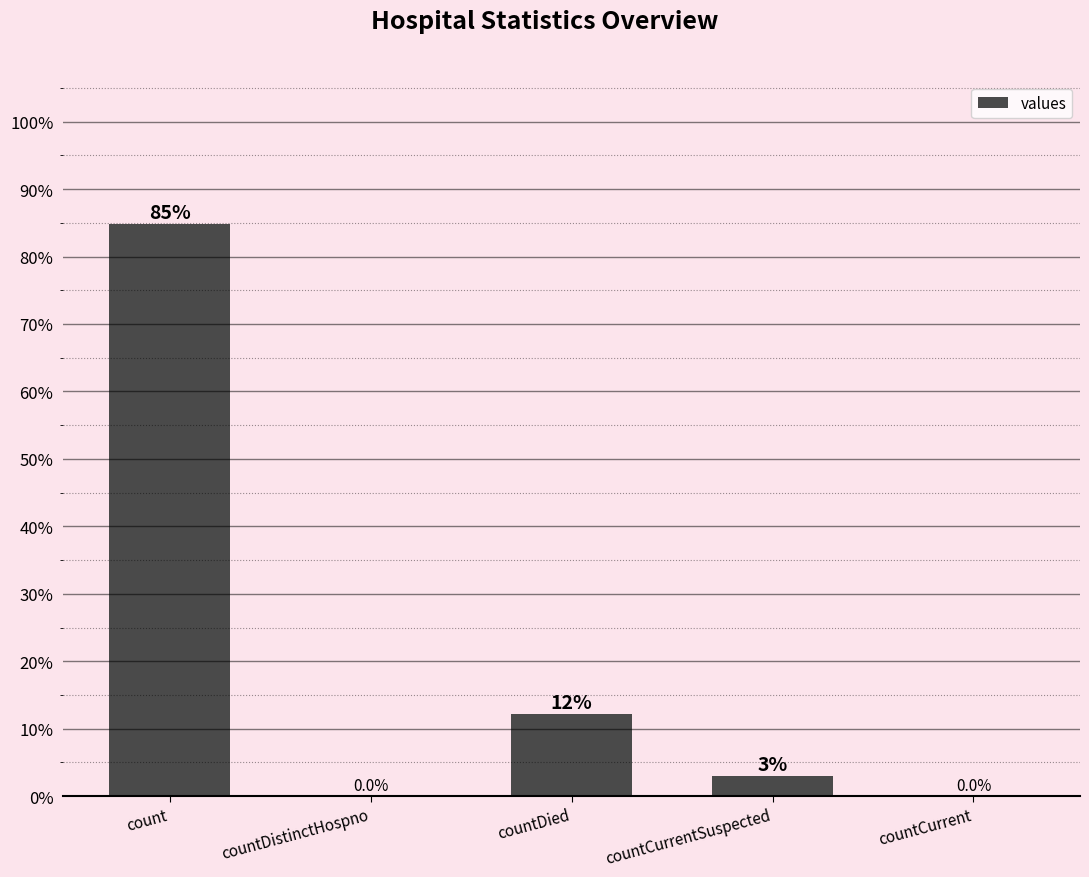

What is the maximum value shown in the chart?

84.8